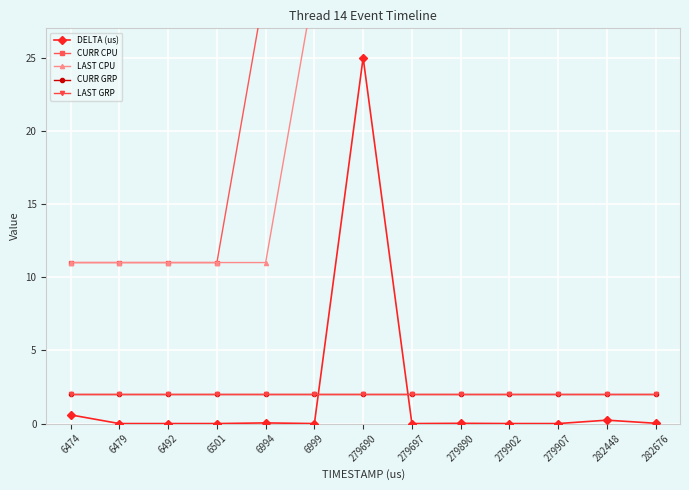

Which series has the largest total across all categories?

CURR CPU